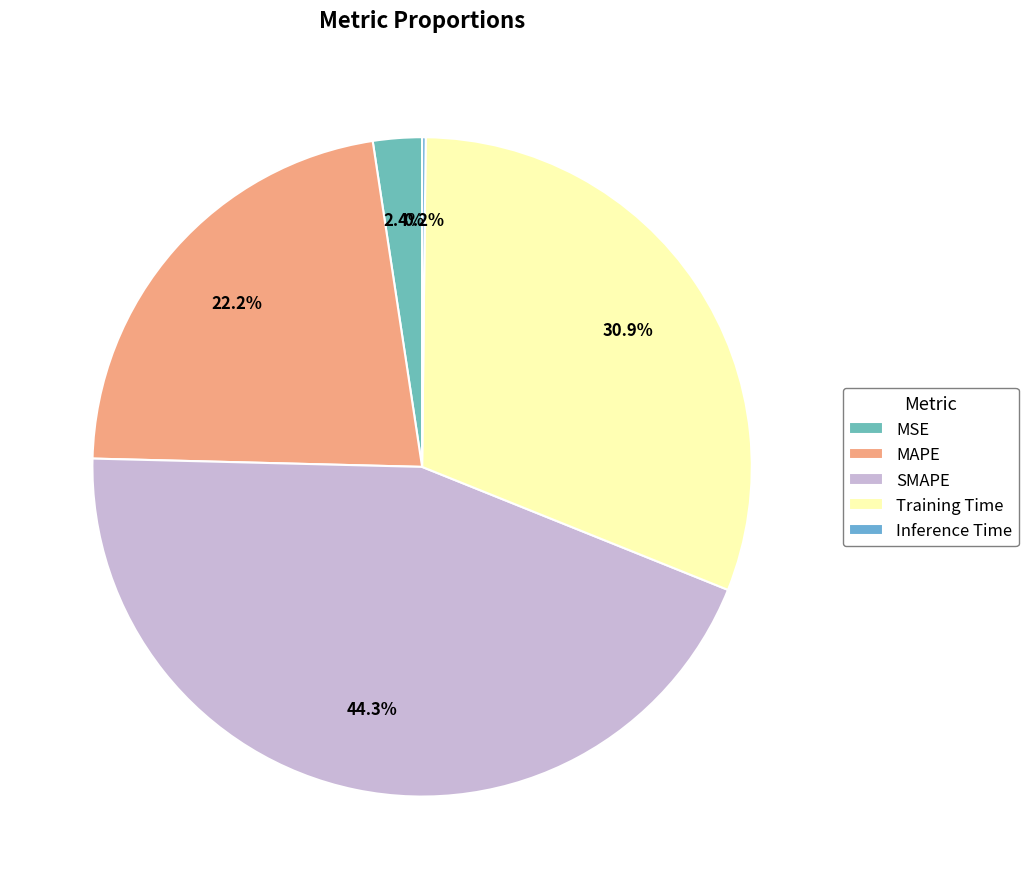

How many slices are in this pie chart?

5